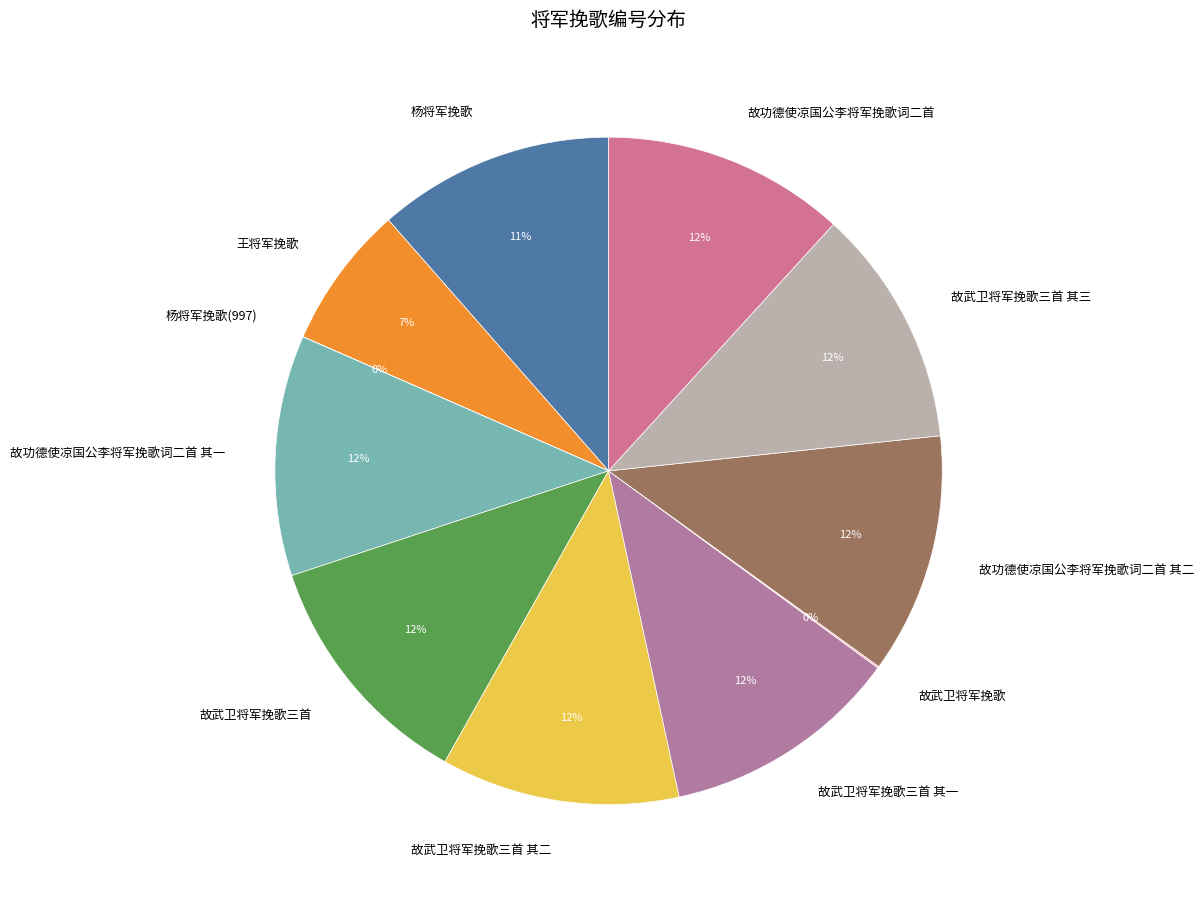

The 故功德使凉国公李将军挽歌词二首 其二 slice represents 12% of the pie. True or false?

True